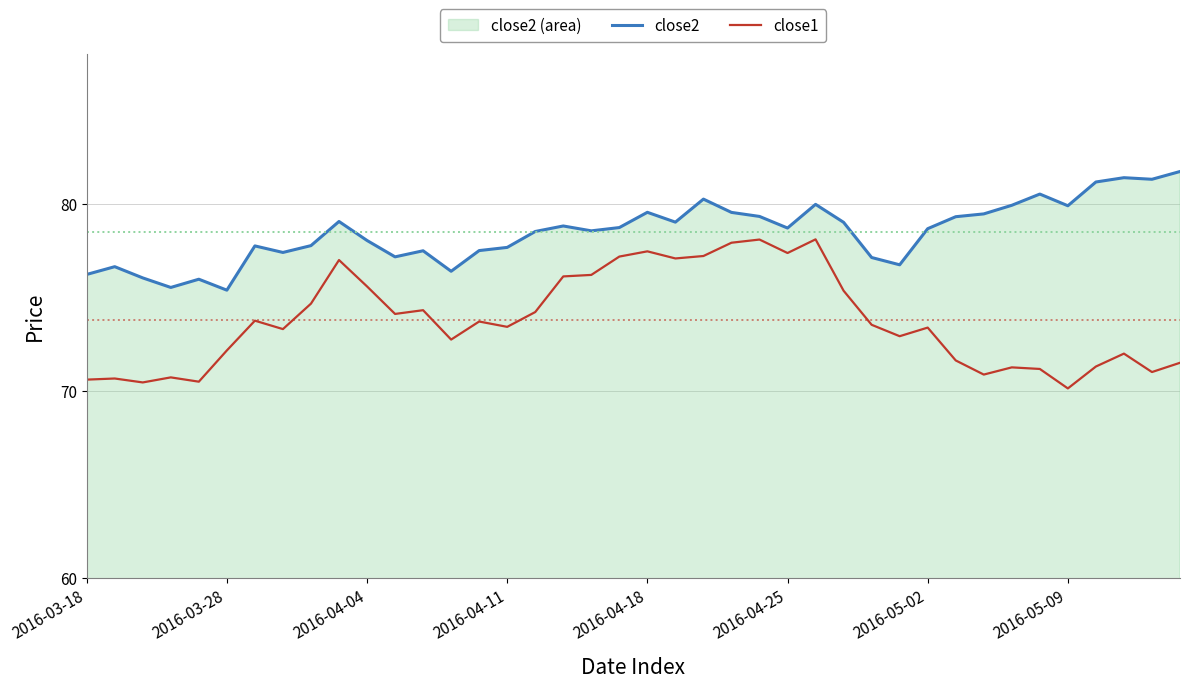

Does the chart display data point markers on the line(s)?

No